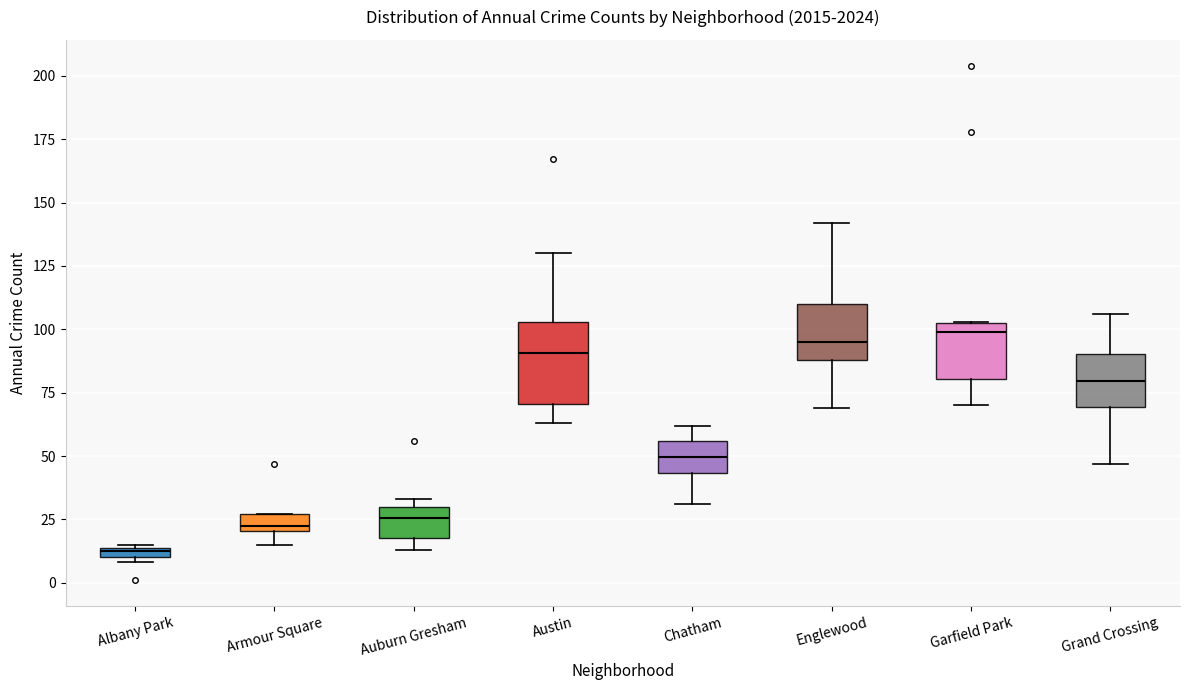

Comparing the boxes themselves (not the whiskers), which one is the tallest?

Austin